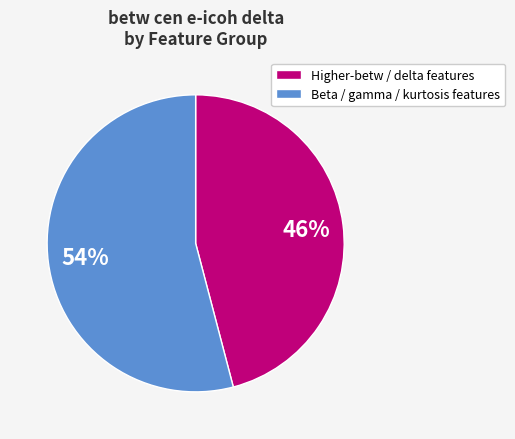

Rank the categories by value from lowest to highest.

Higher-betw / delta features, Beta / gamma / kurtosis features